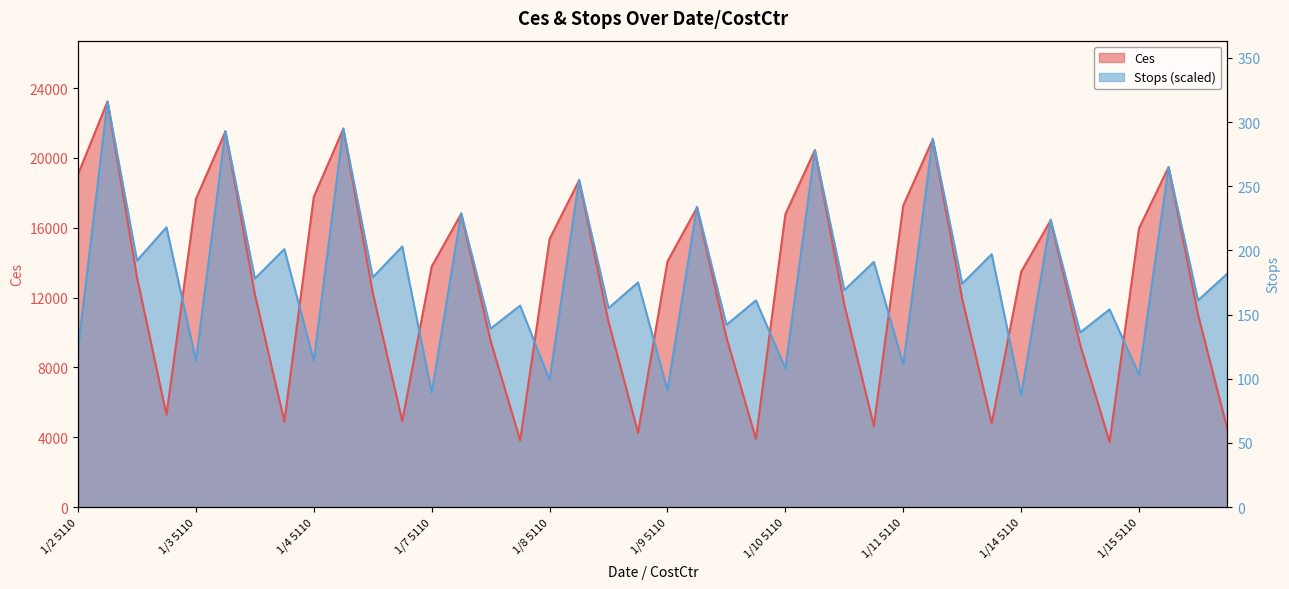

At which category is the sum across all series the highest?

1/2 5120